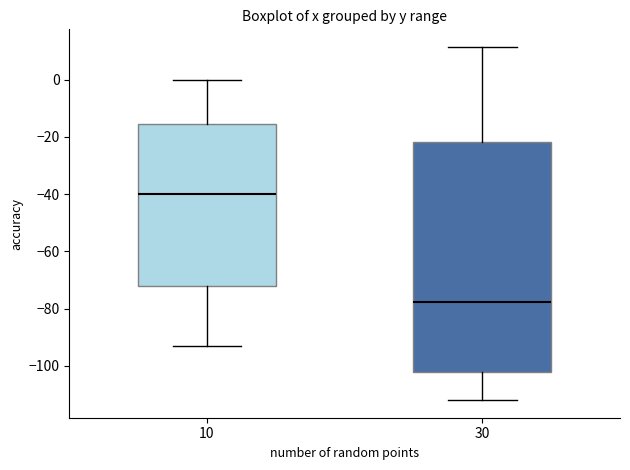

Reading left to right, read every box against the y-axis: the position of its median line, the range the box covers, and the ends of its whiskers. The values are not printed on the chart, so give them approximately, as read against the axis.

10: median -40, box -72 to -16, whiskers -94 to 0
30: median -78, box -102 to -22, whiskers -112 to 12